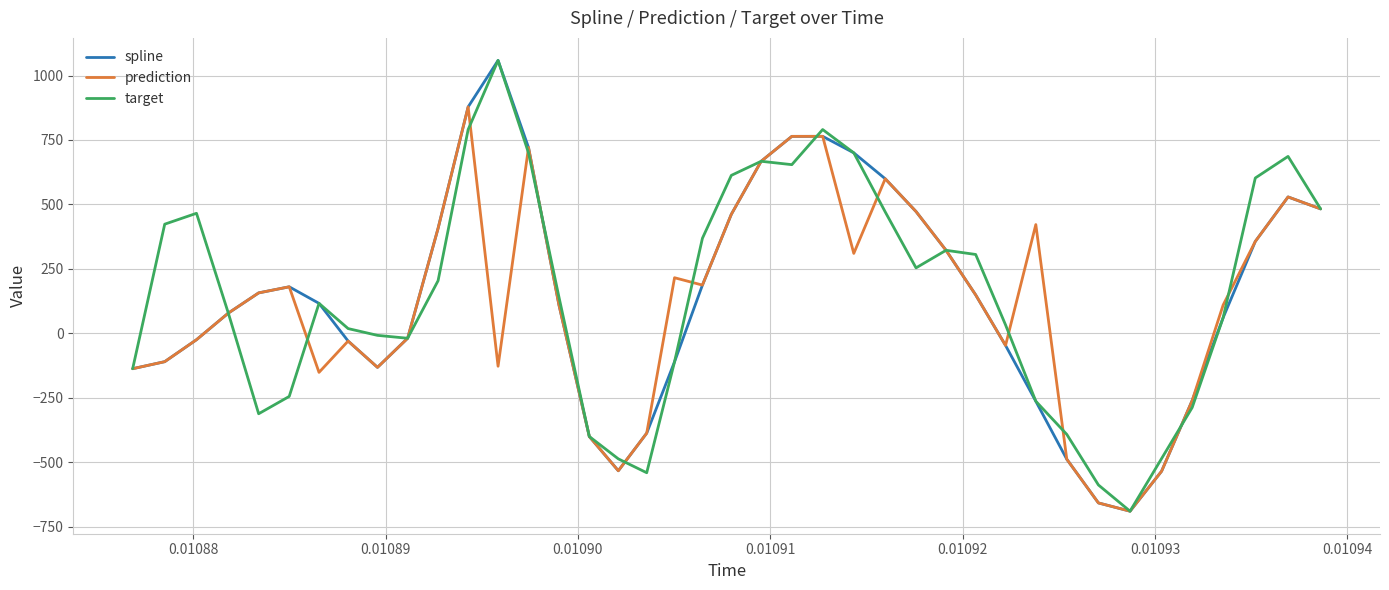

What is the highest value of the spline series?

1058.5